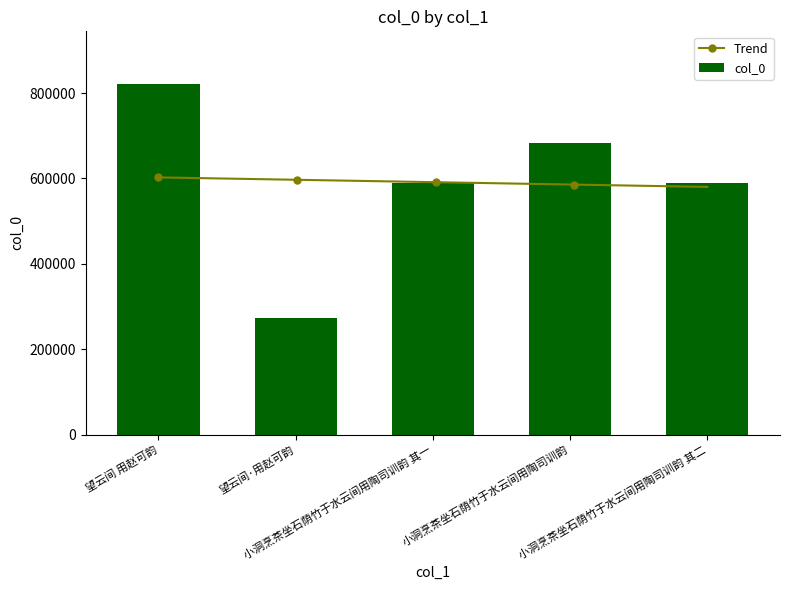

What is the label of the 5th bar from the right?

望云间 用赵可韵